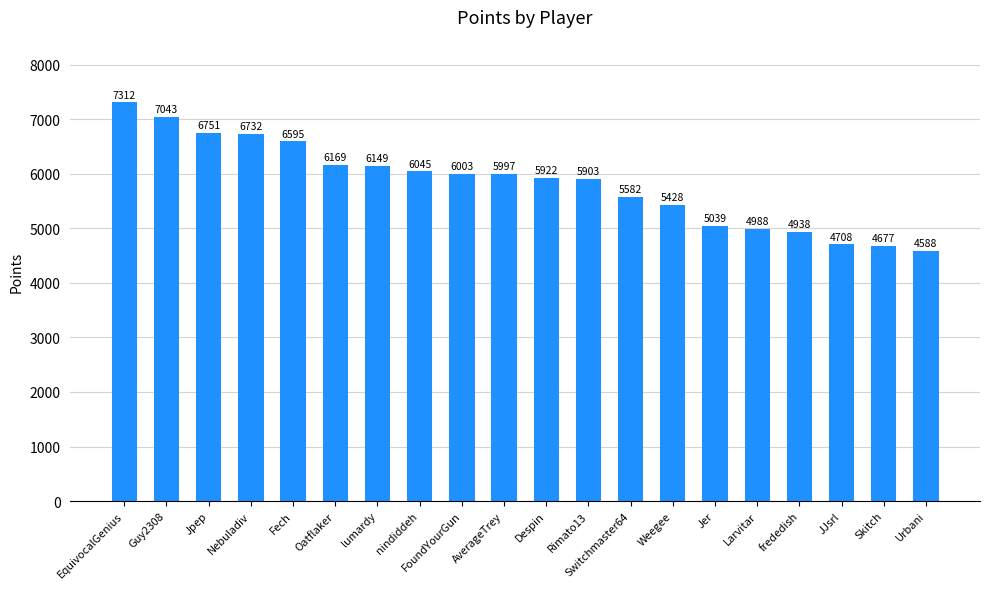

What is the label of the 16th bar from the right?

Fech